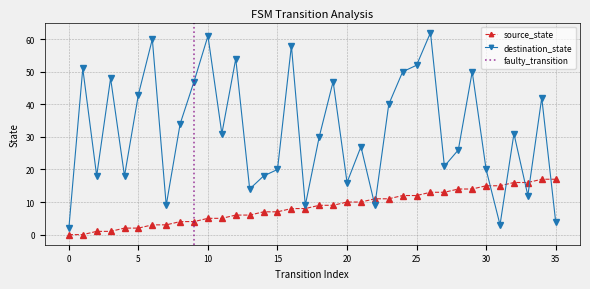

What is the sum of the destination_state values at 23 and 31?

43